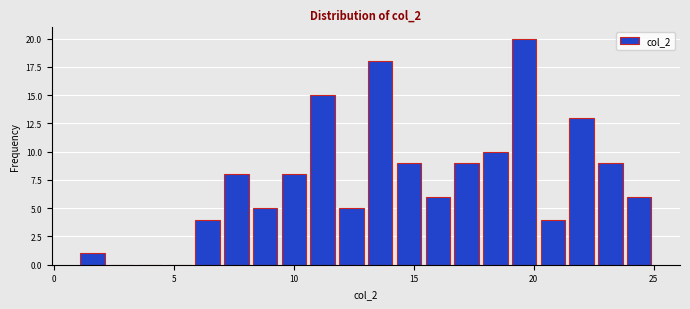

Read against the x-axis, roughly where is the centre of the tallest bar?

19.5